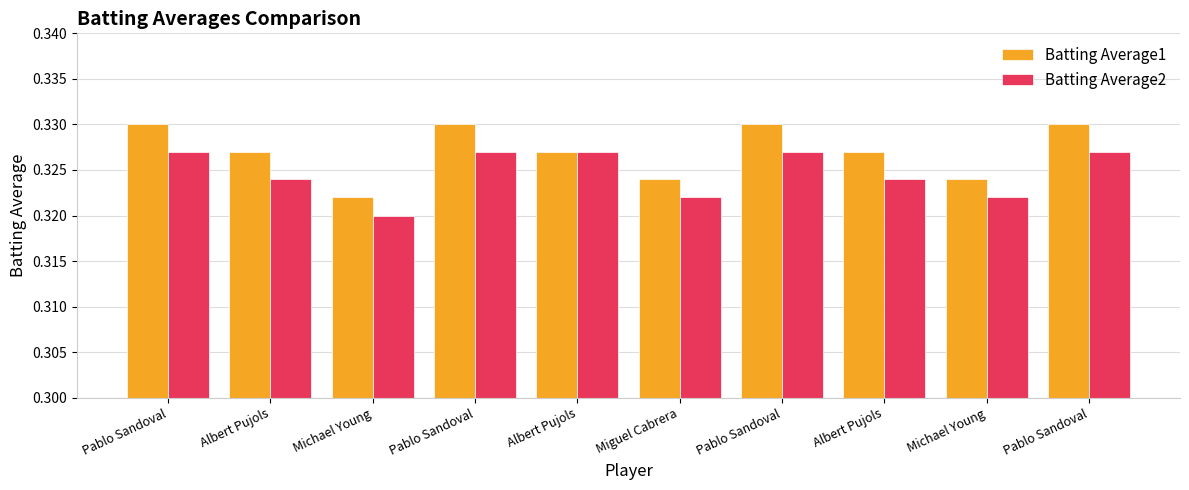

The value of Batting Average1 at Michael Young is 0.2. True or false?

False